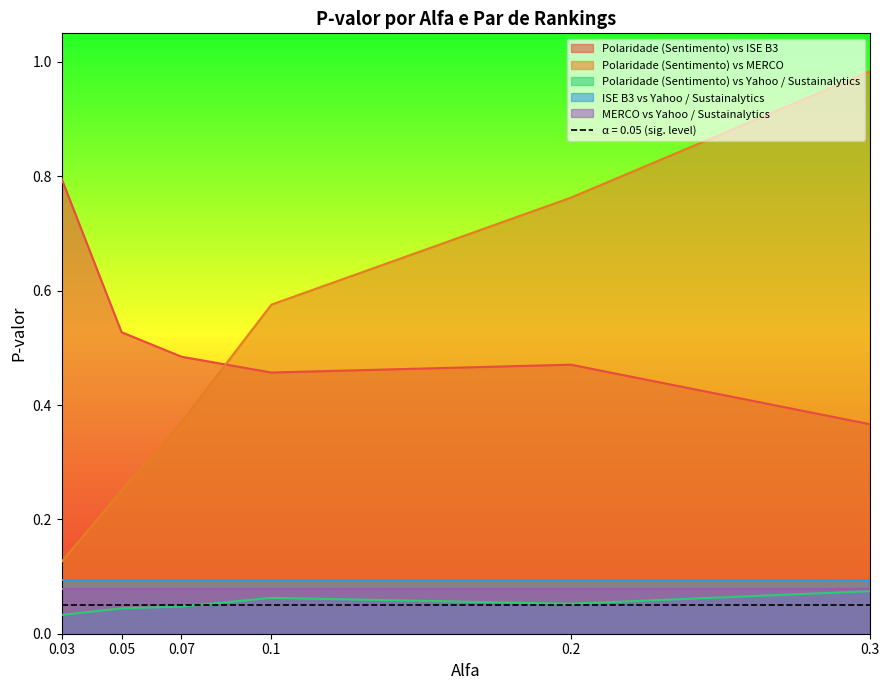

What is the difference between the maximum and minimum values in the Polaridade (Sentimento) vs ISE B3 series?

0.4